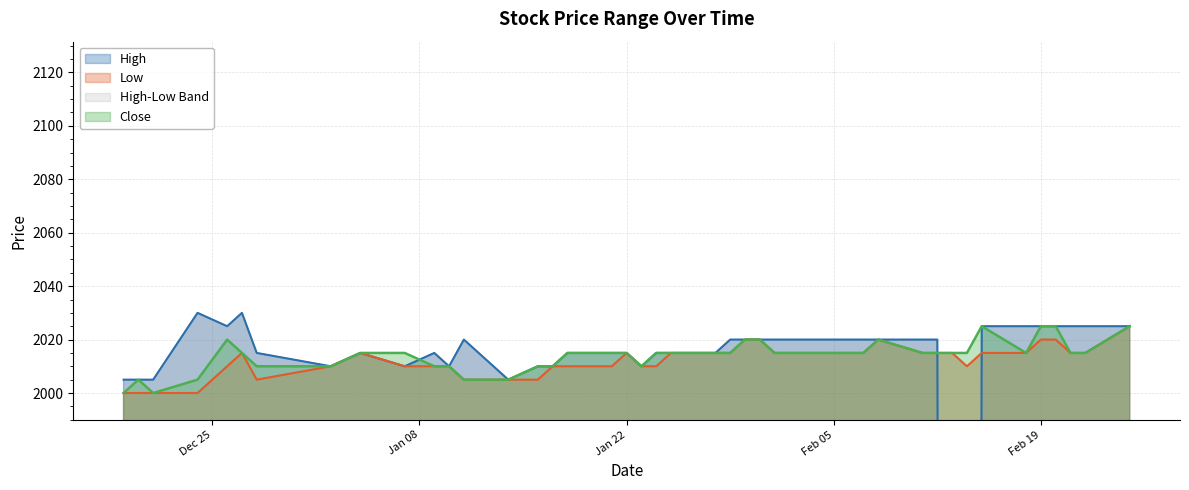

True or false: High has more than 0 points higher than both neighbors.

True